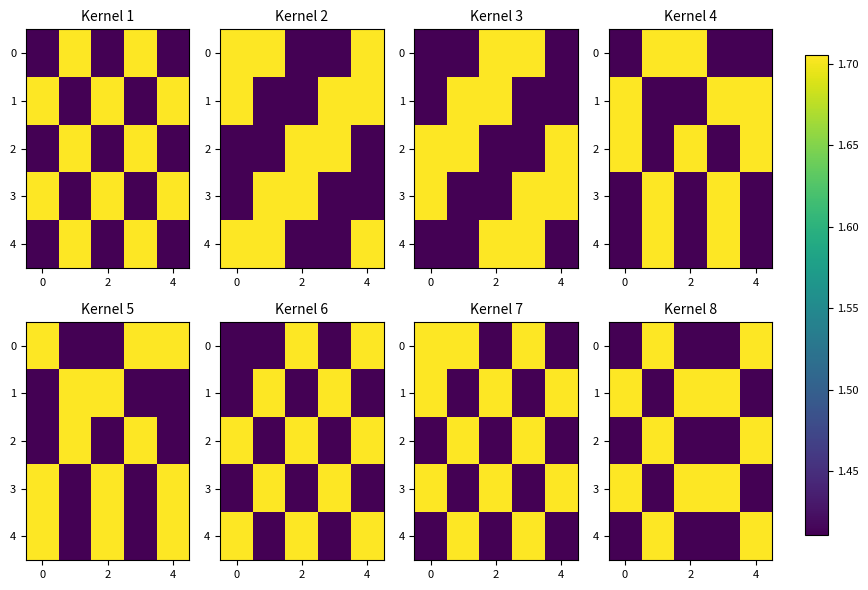

Rank the series at 2 from highest to lowest value.

1, 3, 0, 2, 4